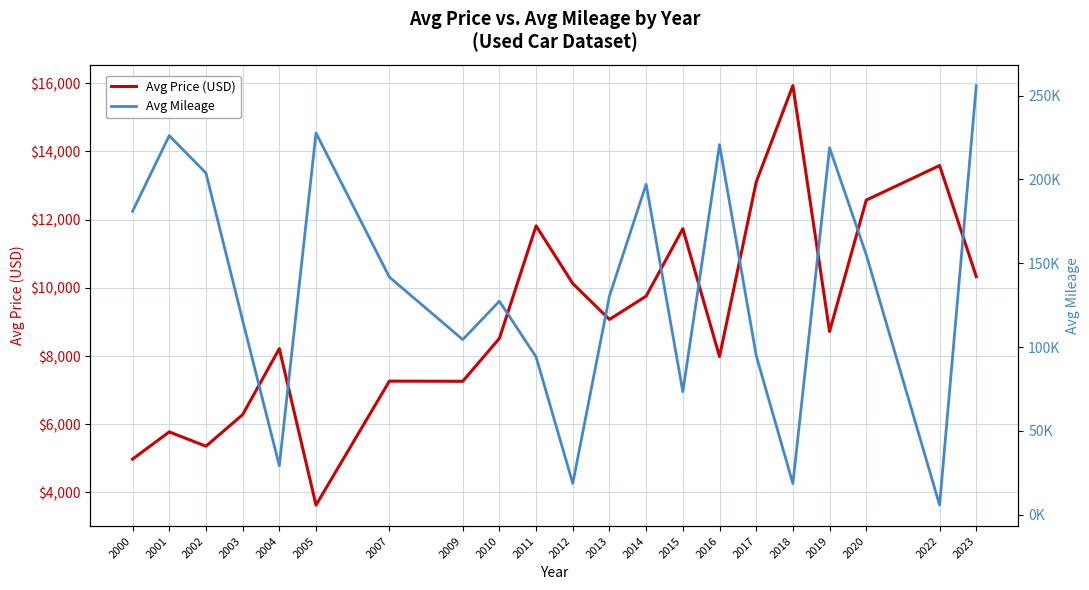

Which series has the largest total across all categories?

Avg Mileage